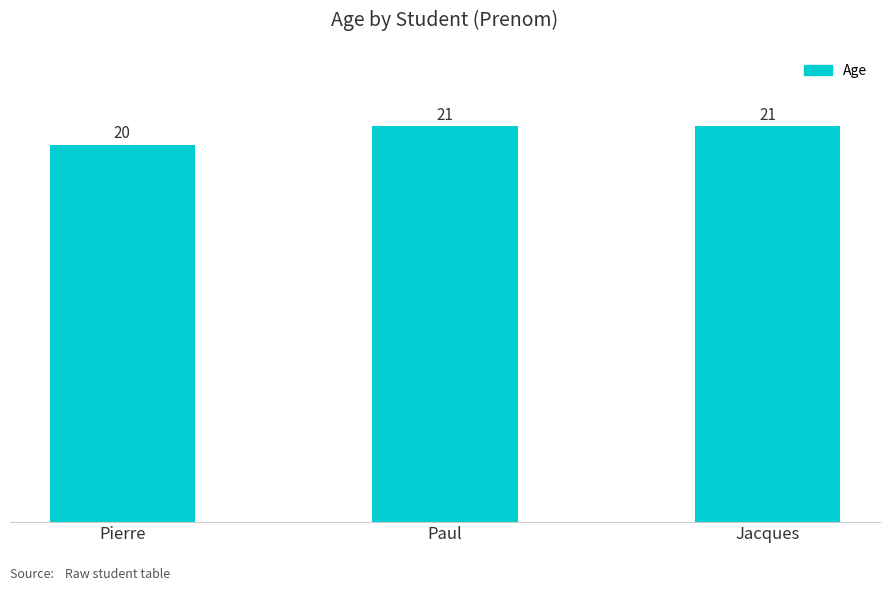

What is the average value?

21